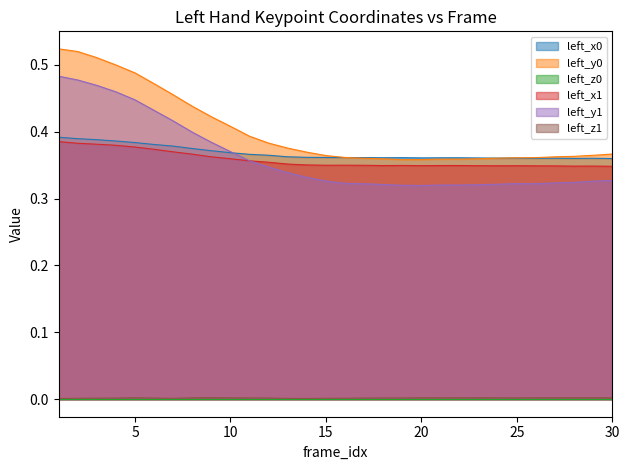

Count the number of data series in this chart.

6